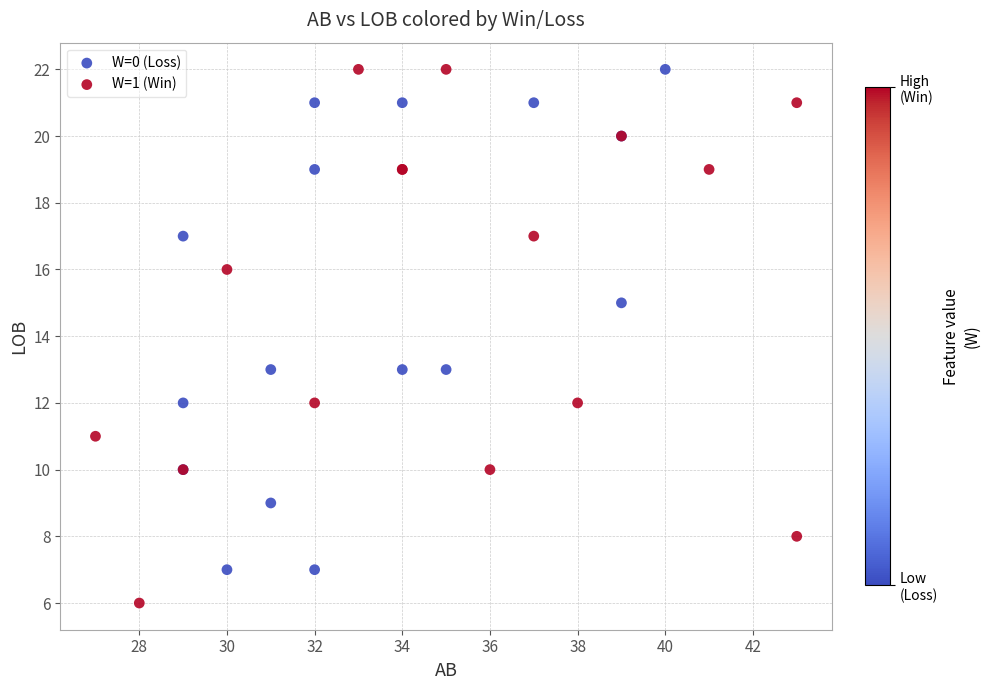

Which series reaches the minimum Y coordinate?

W=1 (Win)